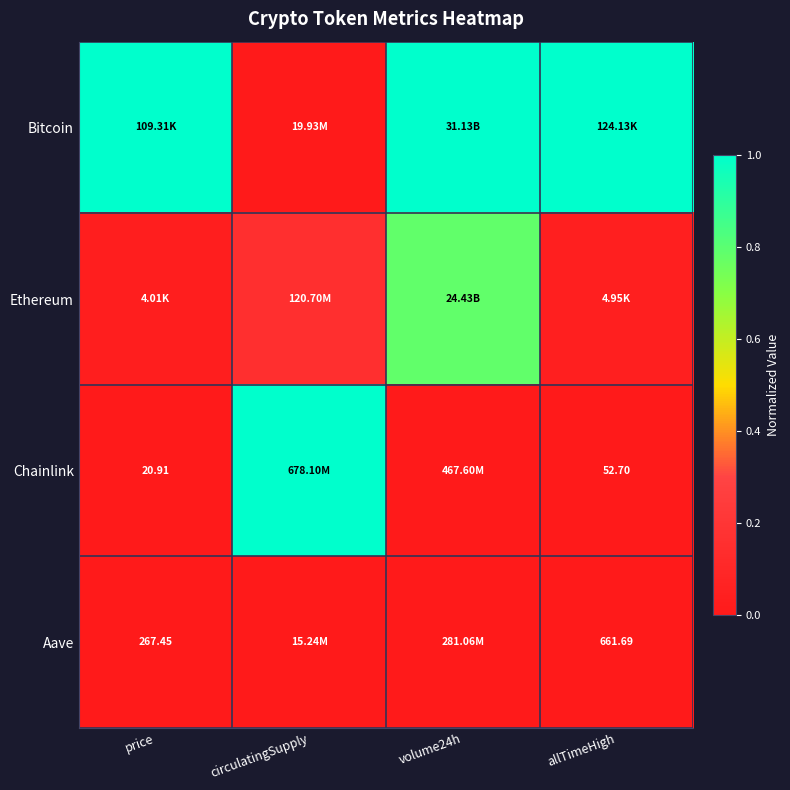

Which category has the highest value across all series?

price